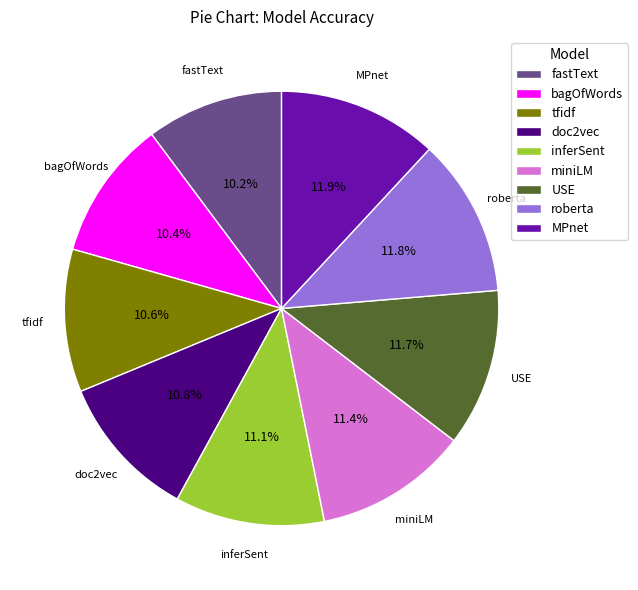

Does inferSent represent more than half of the total?

No